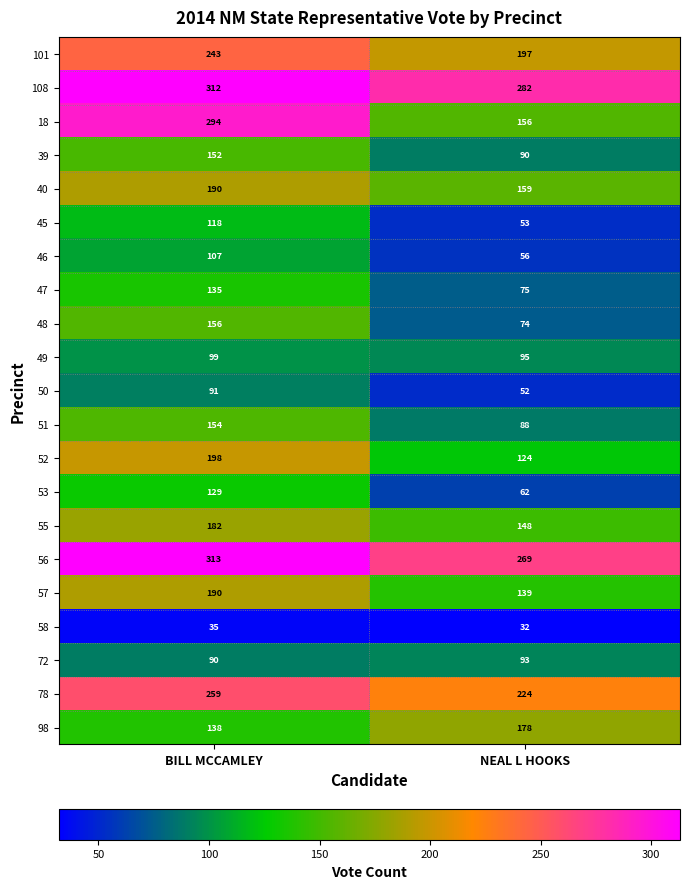

Which series has the largest total across all categories?

108